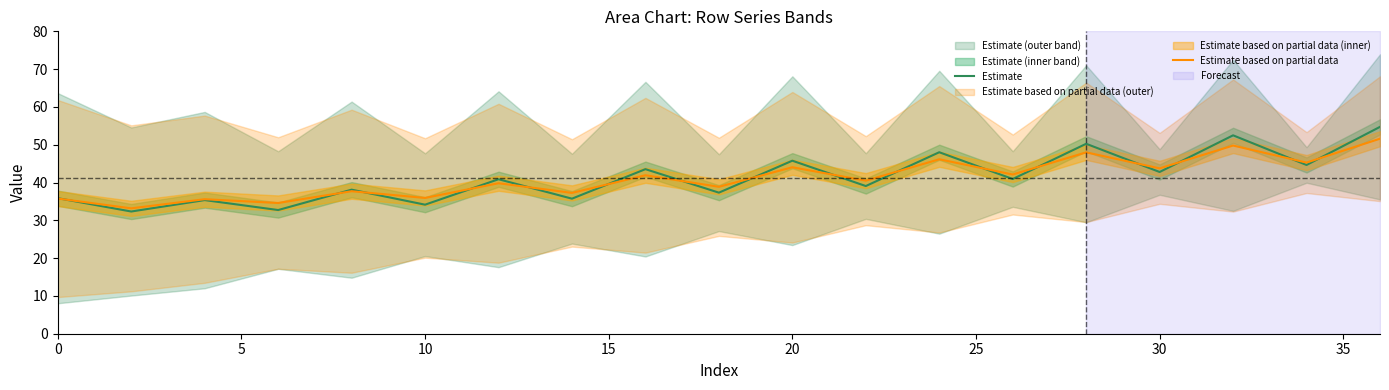

What is the lowest value of the Estimate series?

32.3